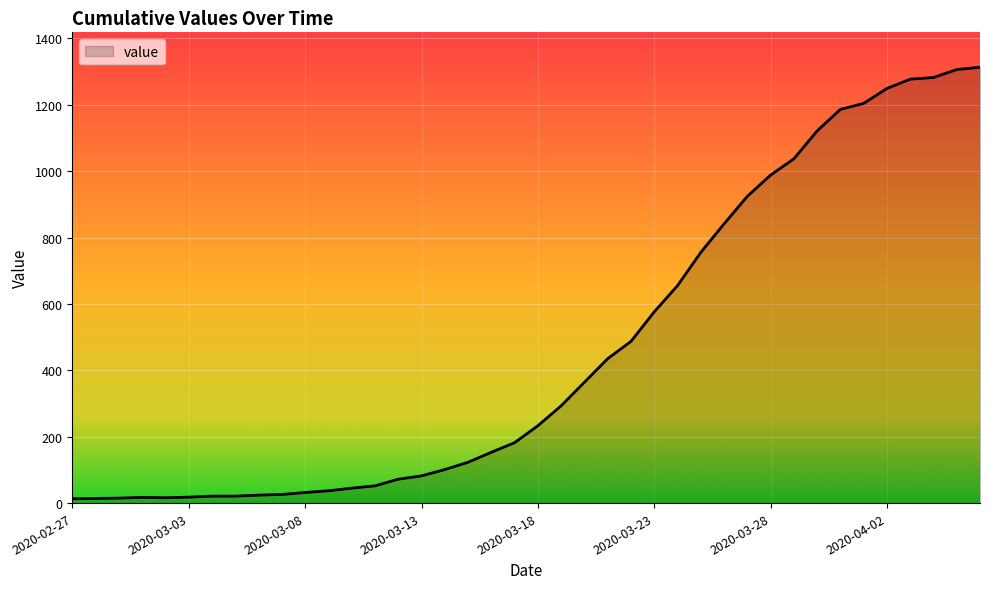

What is the difference between the maximum and minimum values?

1300